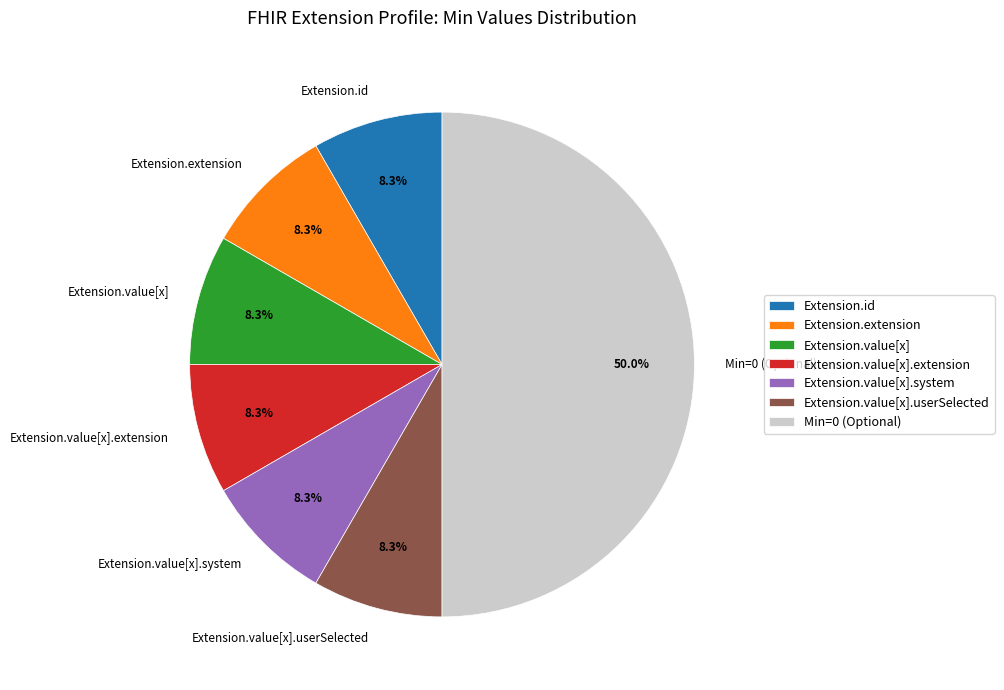

Is the sum of Extension.id and Extension.value[x].extension greater than half?

No